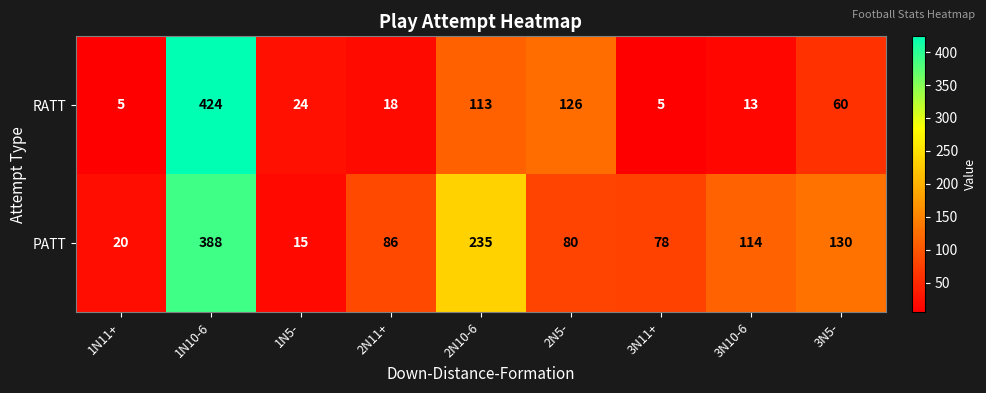

Rank the series at 3N11+ from highest to lowest value.

PATT, RATT